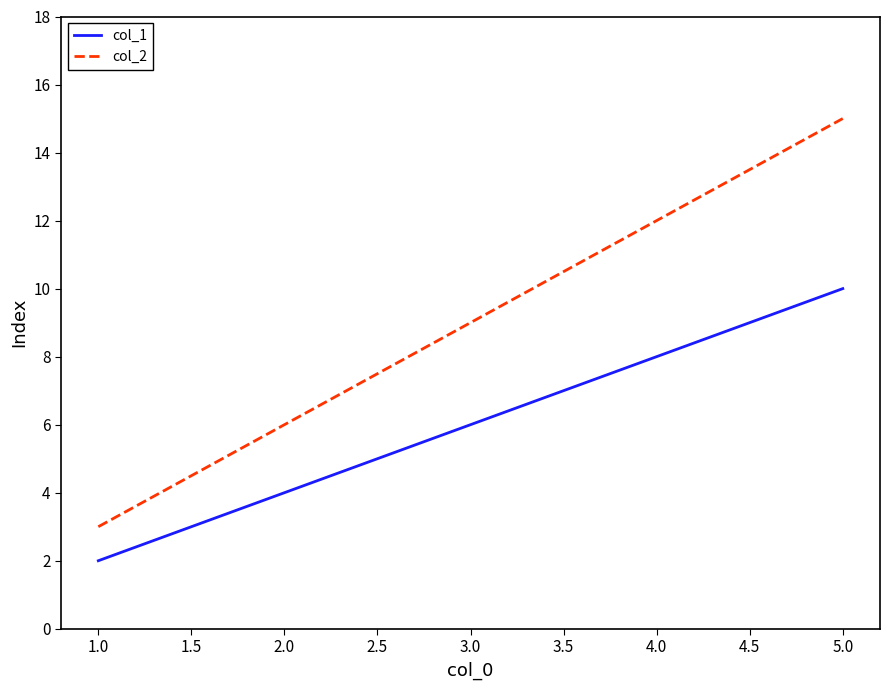

Which series has the largest total across all categories?

col_2